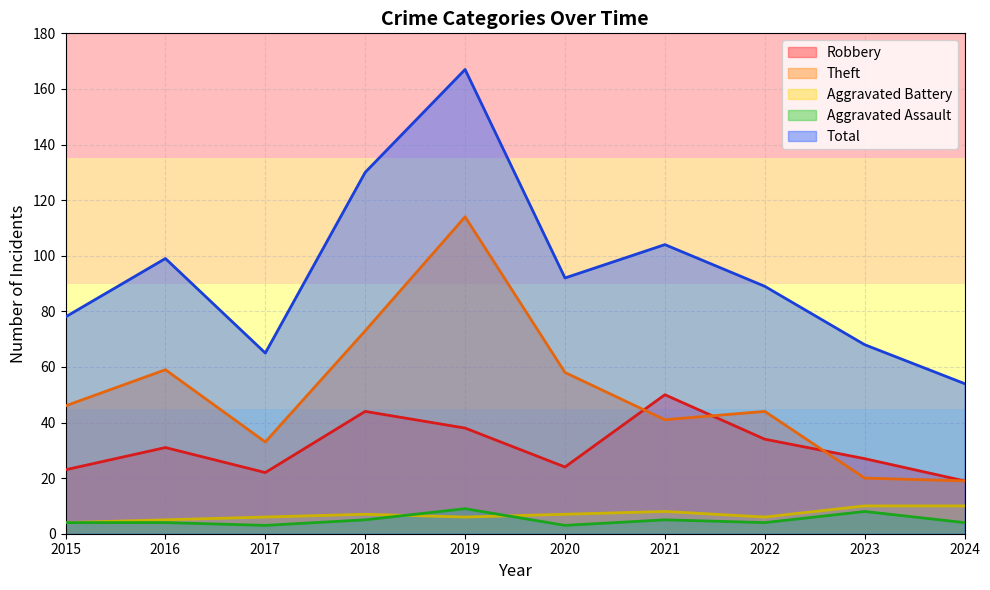

At which category does the chart reach its peak across all series?

2019